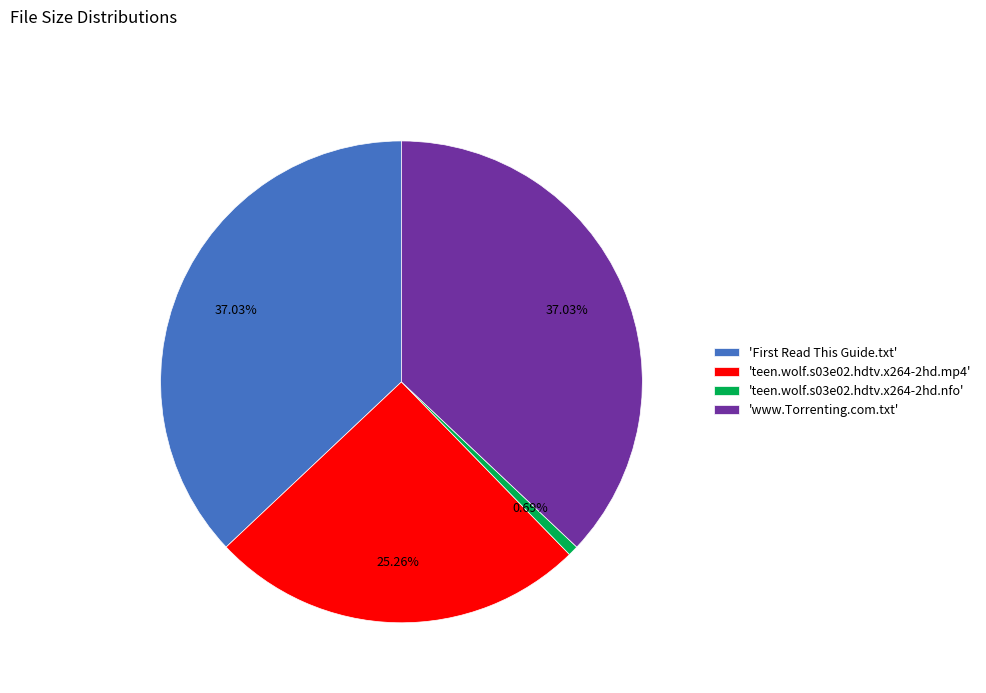

Is 'teen.wolf.s03e02.hdtv.x264-2hd.nfo' the majority of the pie?

No